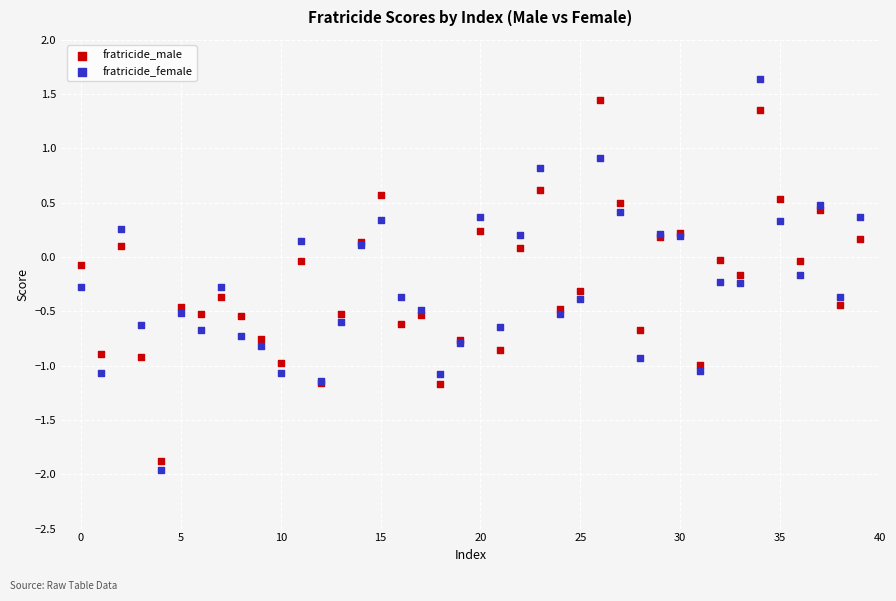

What are all the series names shown in the legend?

fratricide_male, fratricide_female